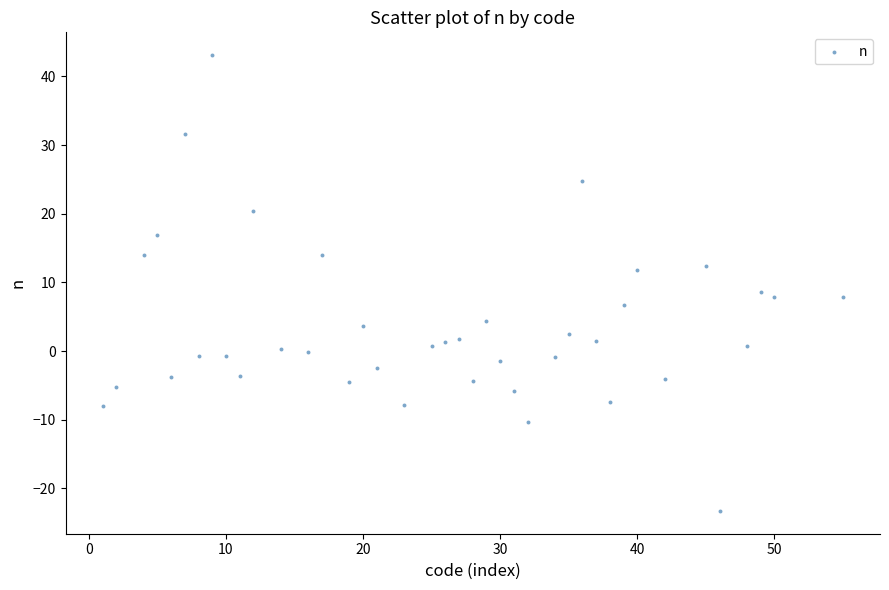

What is the range of X values (max minus min)?

54.0